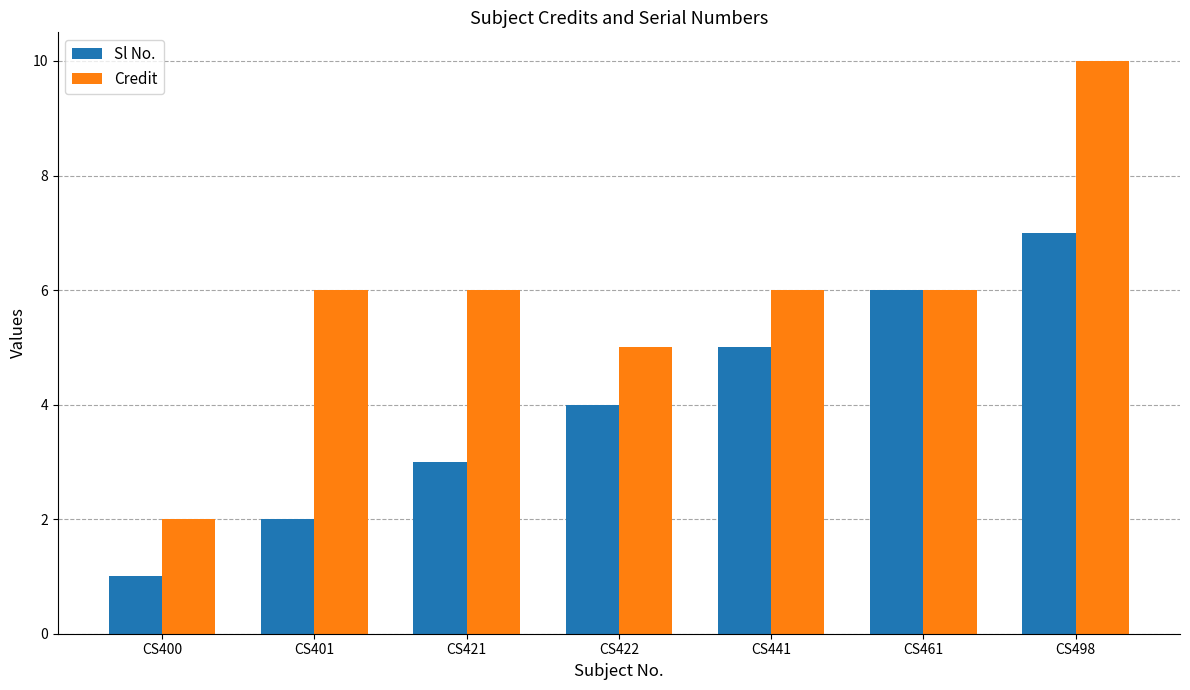

What is the value of the Credit bar at the 6th from the left?

6